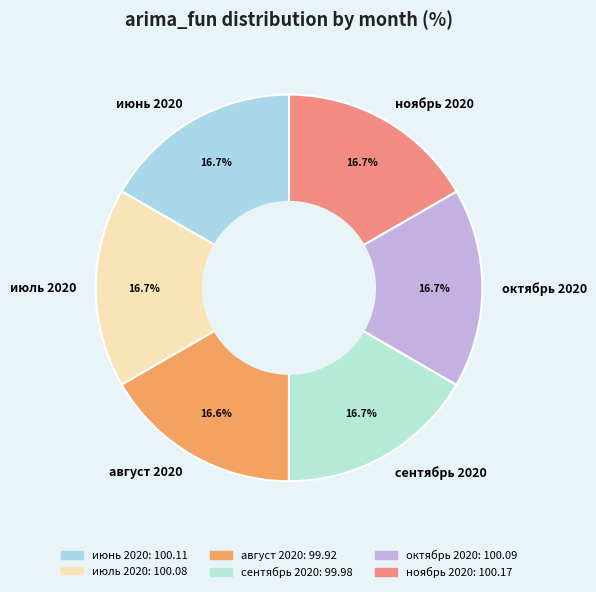

How many segments does this pie chart have?

6